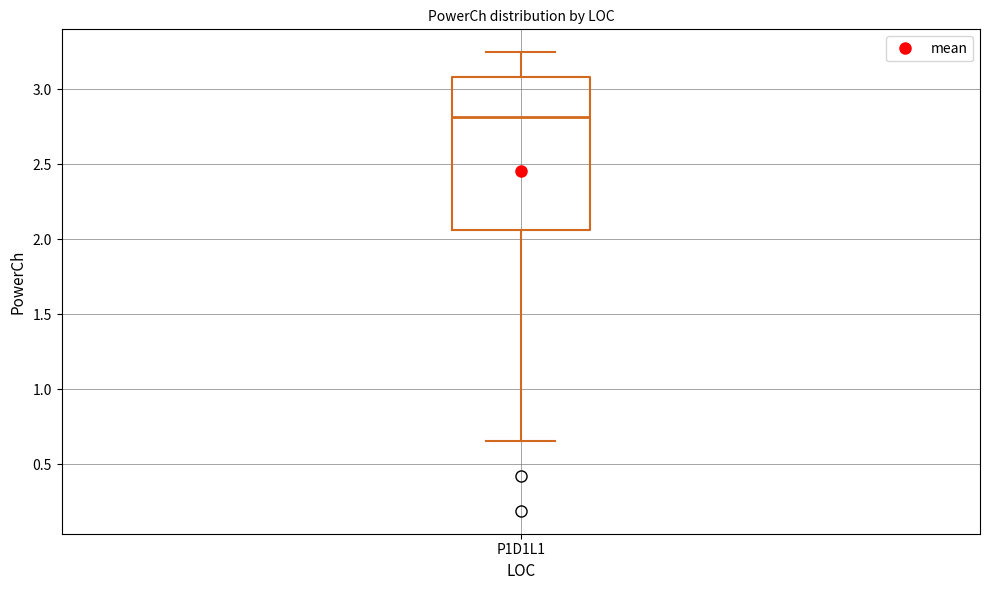

Read this box plot against the y-axis: the position of the median line, the range covered by the box, and the ends of both whiskers. The values are not printed on the chart, so give them approximately, as read against the axis.

median 2.80, box 2.05 to 3.10, whiskers 0.65 to 3.25